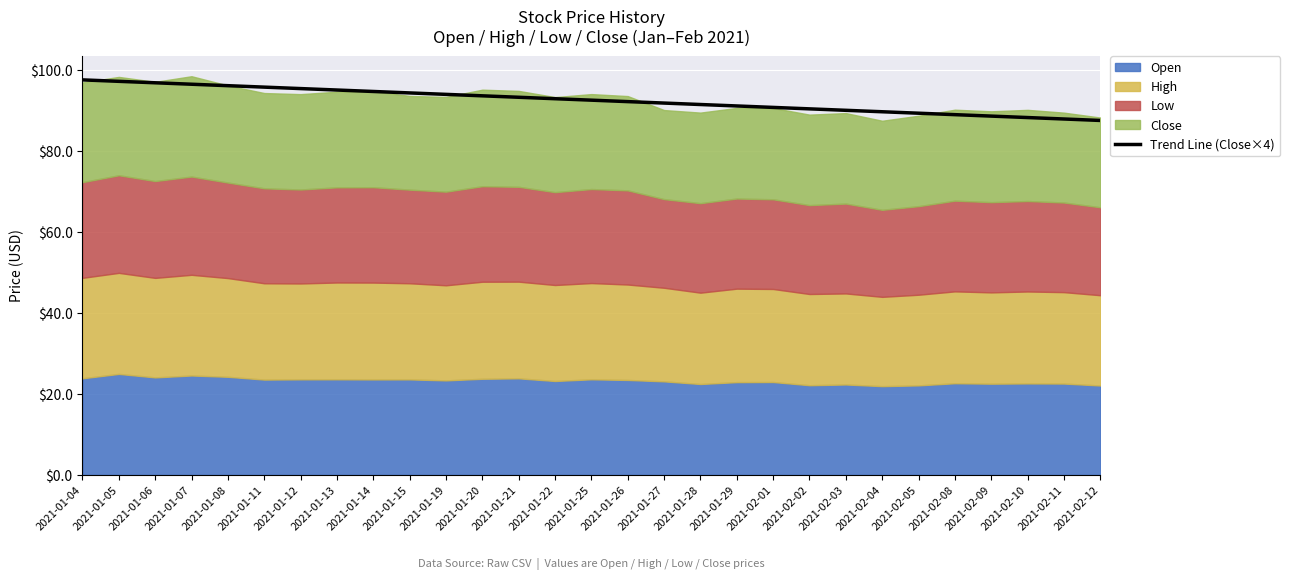

The Trend Line (Close×4) series shows 64.7 at 2021-01-13. True or false?

False